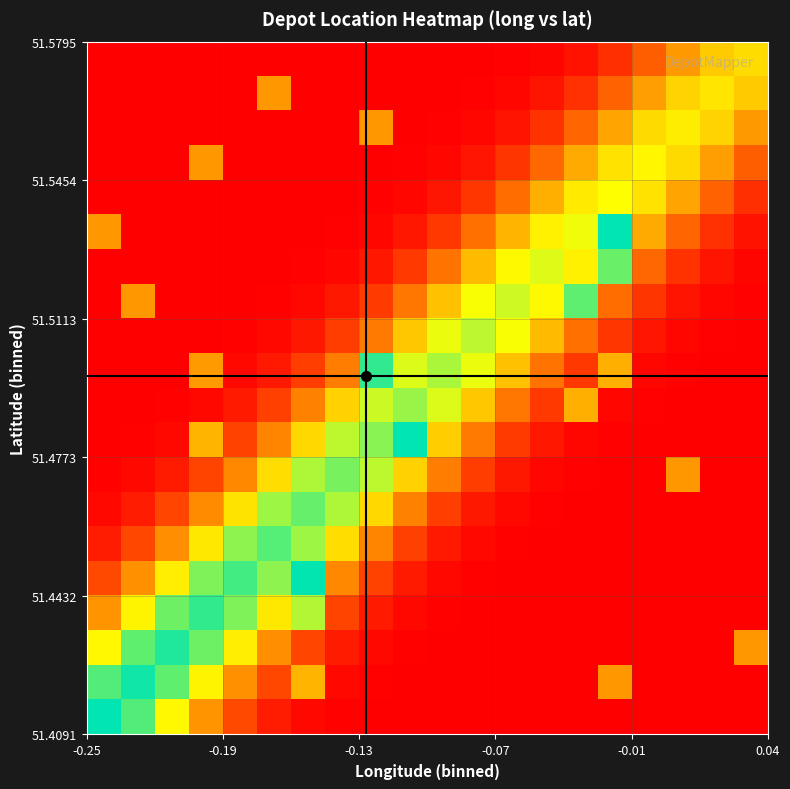

At how many categories does at least one series exceed 0?

20